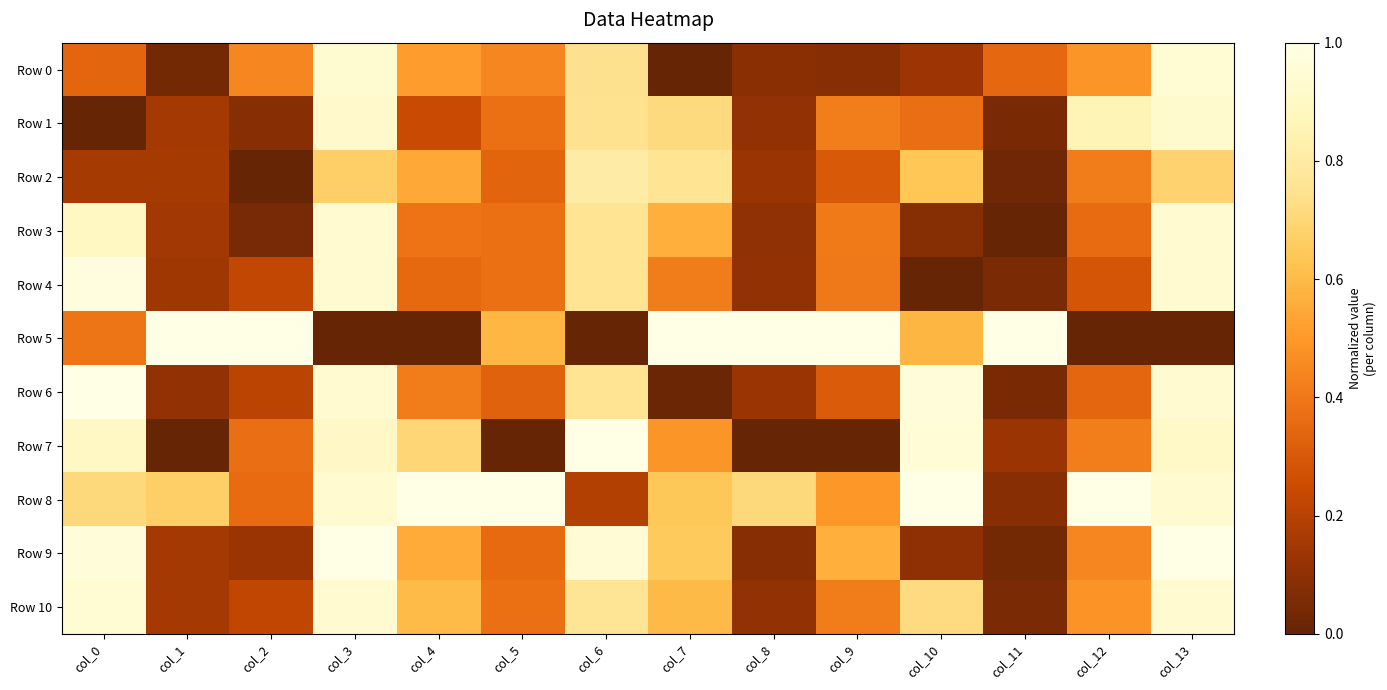

Which series has the largest total across all categories?

Row 8